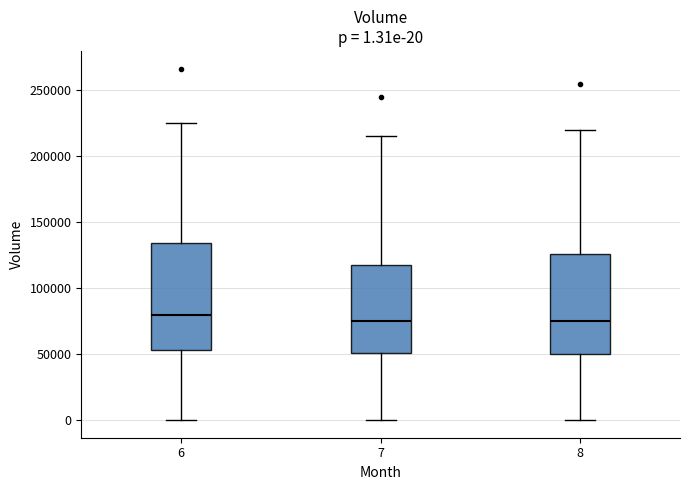

Comparing the boxes themselves (not the whiskers), which one is the tallest?

6